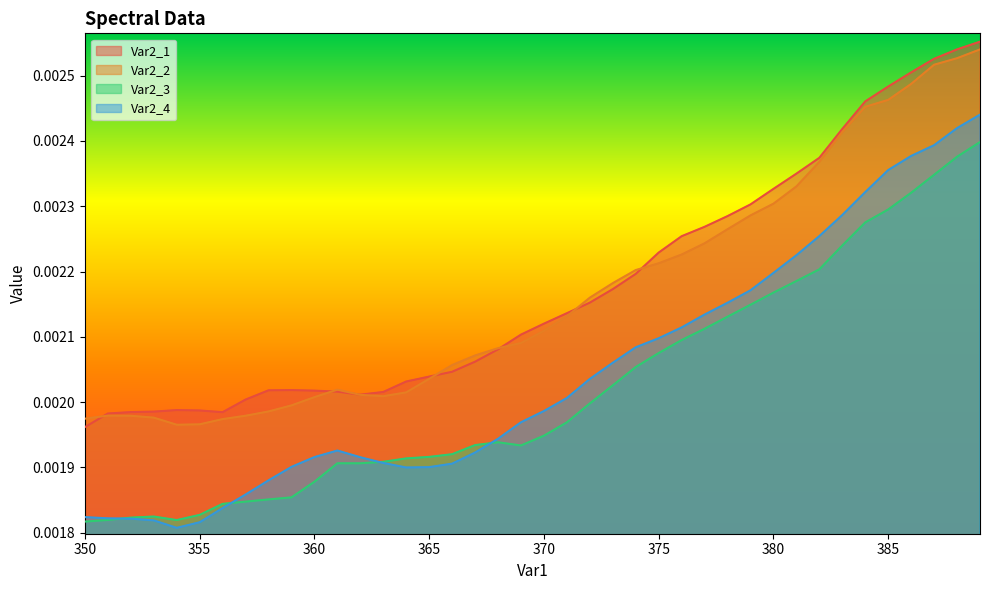

Which category has the lowest value in the Var2_4 series?

354